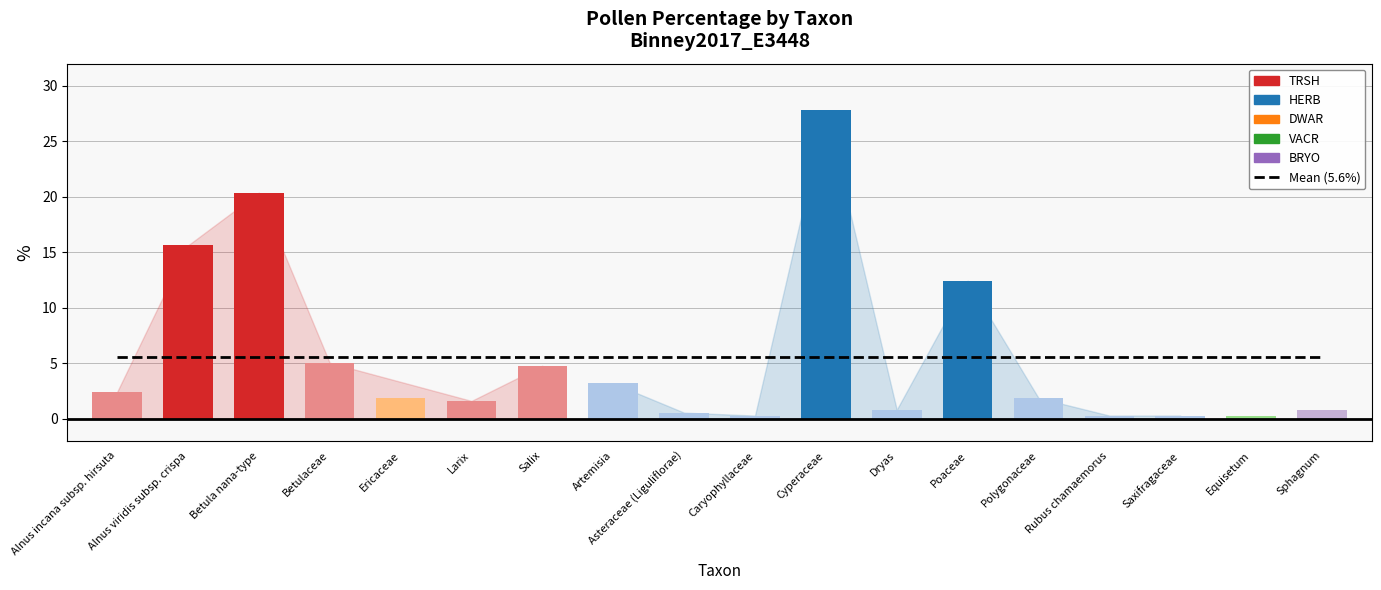

What is the difference between the values at Polygonaceae and Asteraceae (Liguliflorae)?

1.3